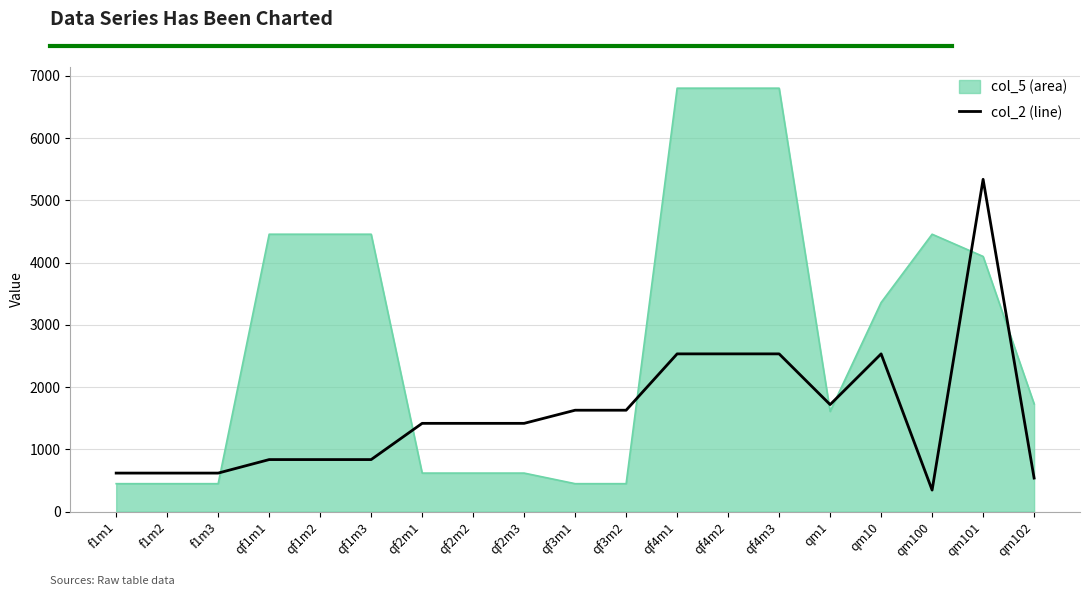

The value of col_2 (line) at qm10 is 3702. True or false?

False